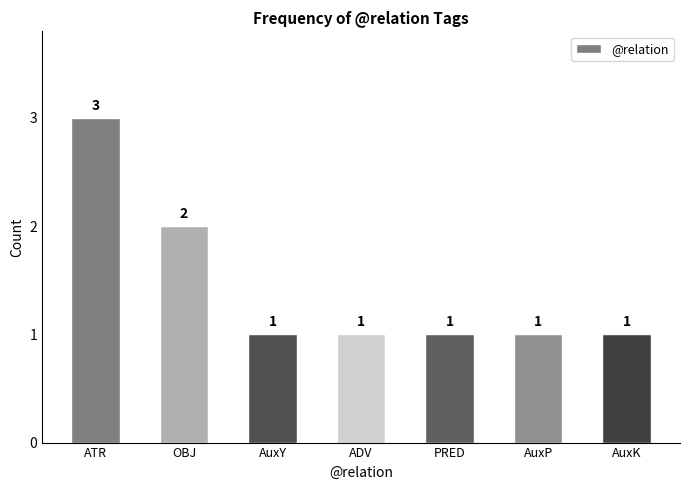

What is the difference between the second highest and minimum values?

1